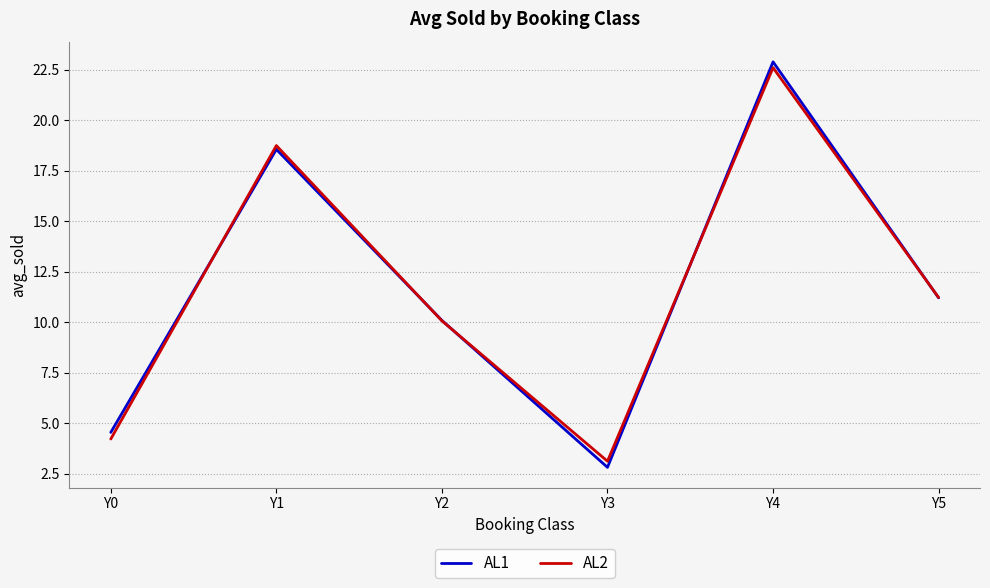

At which label is AL2 closest to 12?

Y5